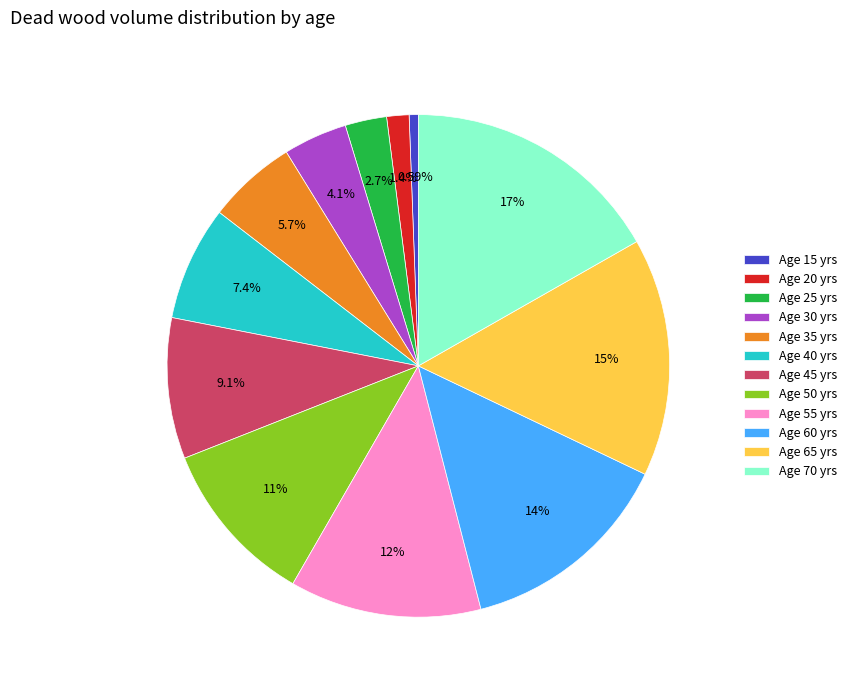

Between Age 30 yrs and Age 35 yrs, which is larger?

Age 35 yrs